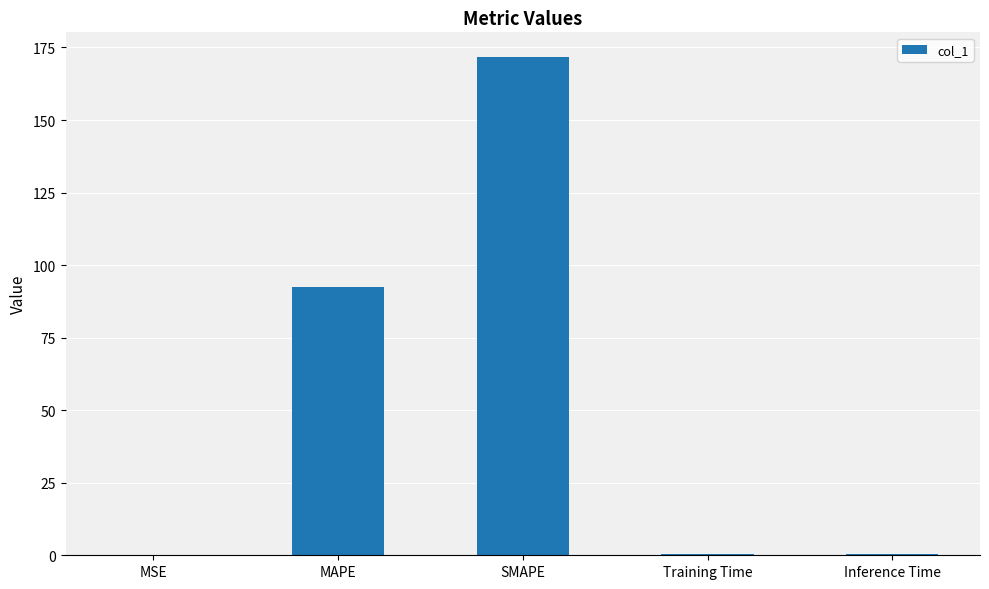

The chart shows a value of 0.5 at Inference Time. True or false?

True